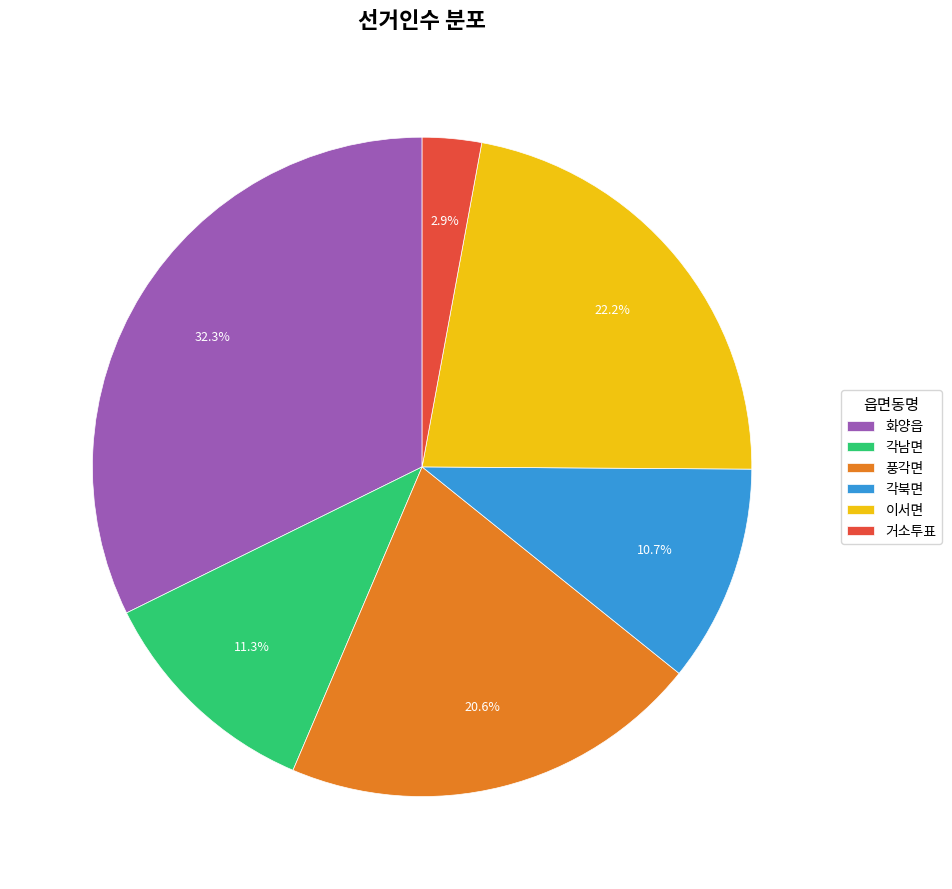

How many segments does this pie chart have?

6